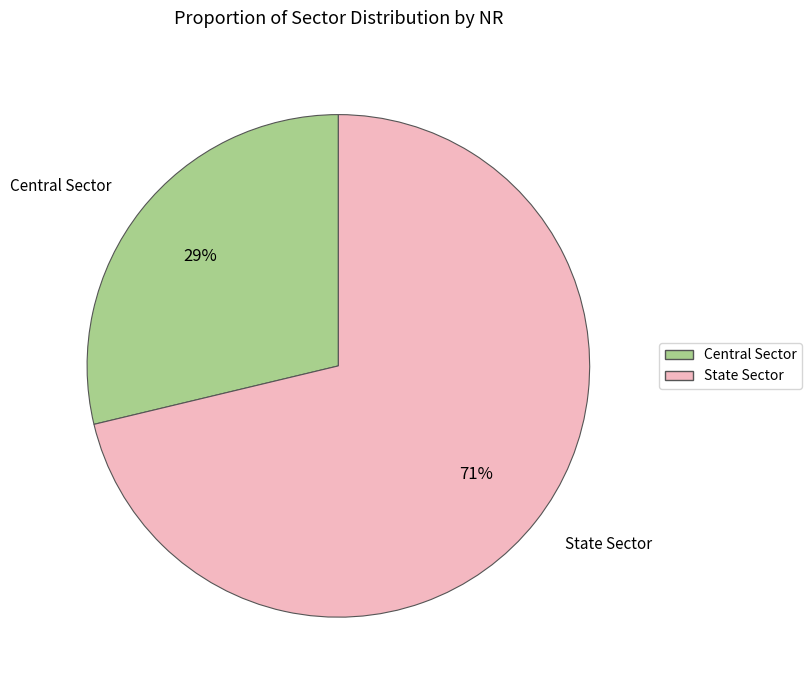

To the nearest percent, what portion does State Sector represent?

71%